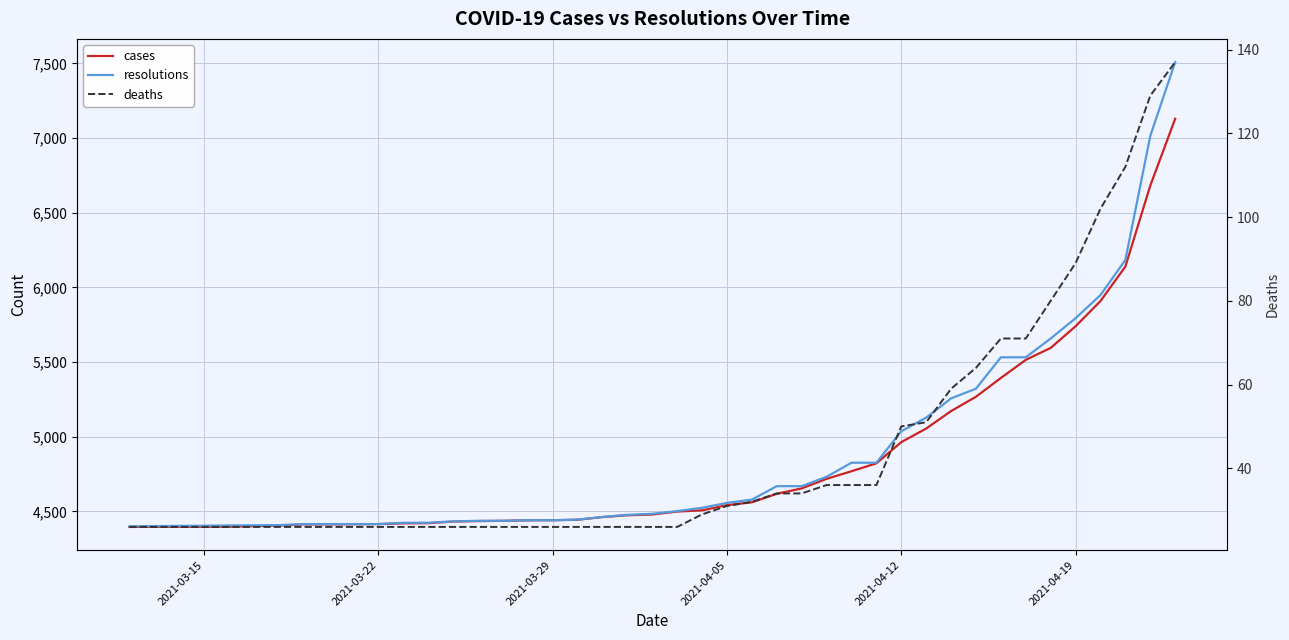

How many values in the resolutions series are below 4524?

20